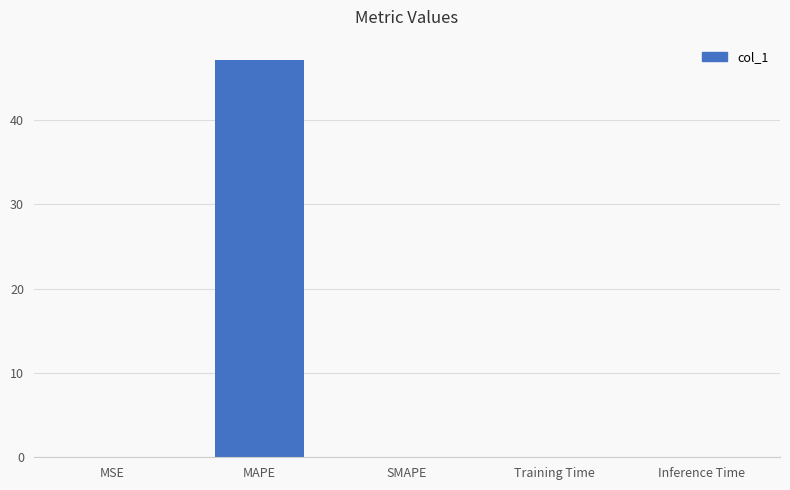

What is the sum of all values?

47.2